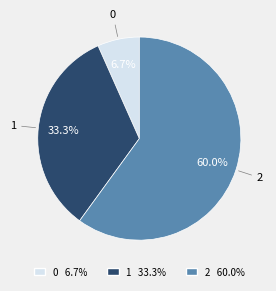

To the nearest percent, what portion does 1 represent?

33%